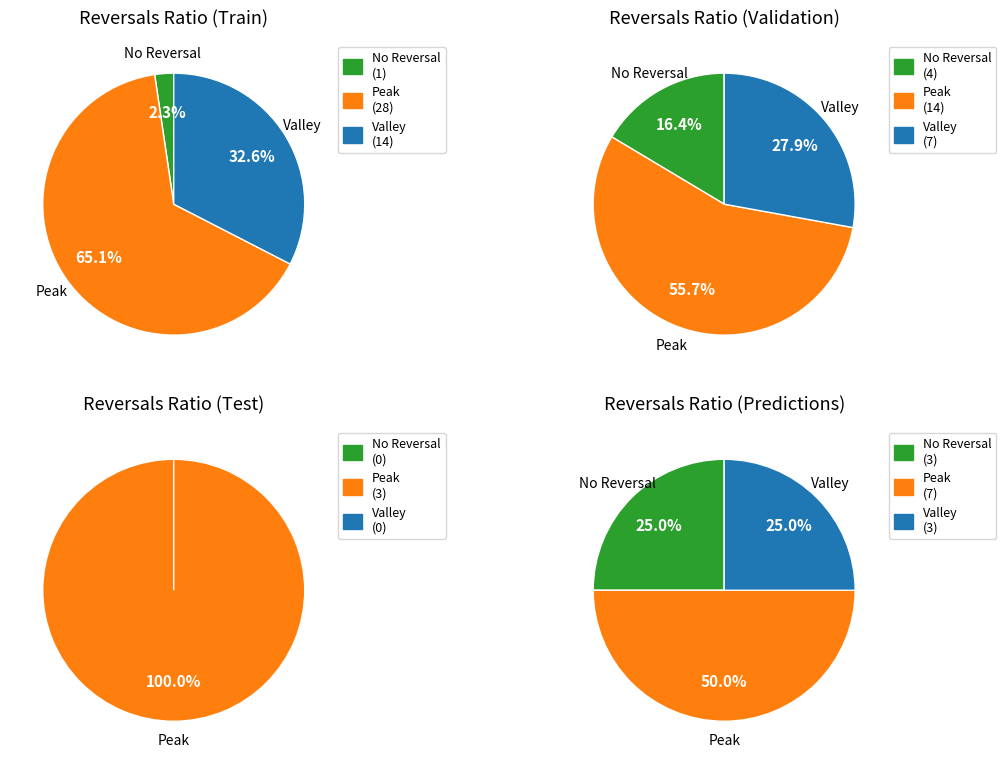

Is 7 the majority of the pie?

No